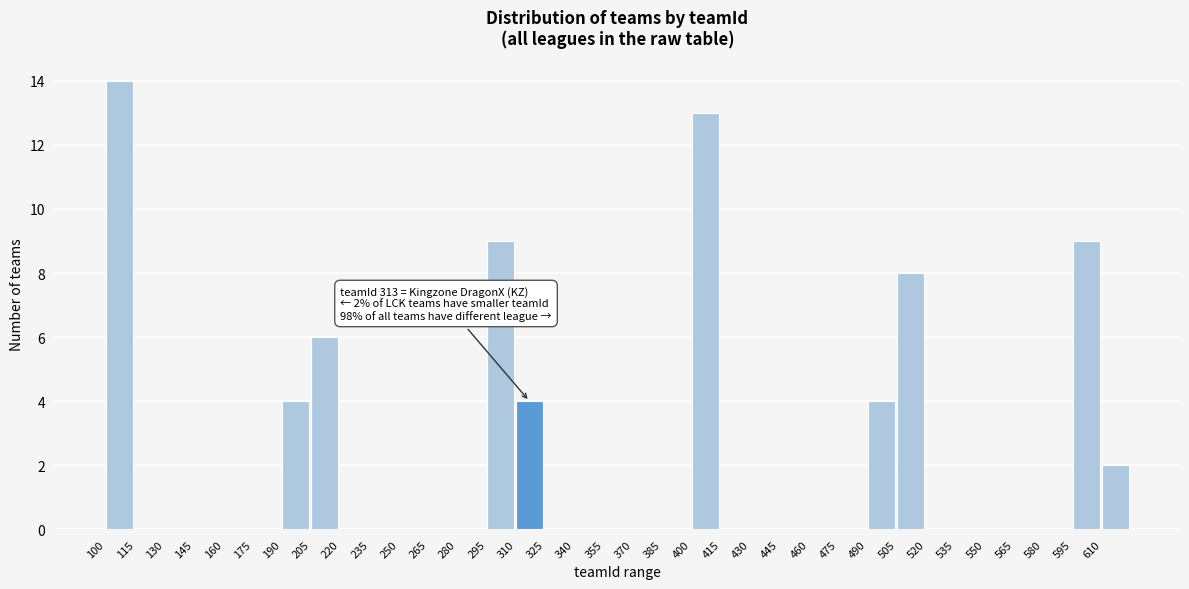

Which range on the x-axis has the tallest bar?

100 to 115